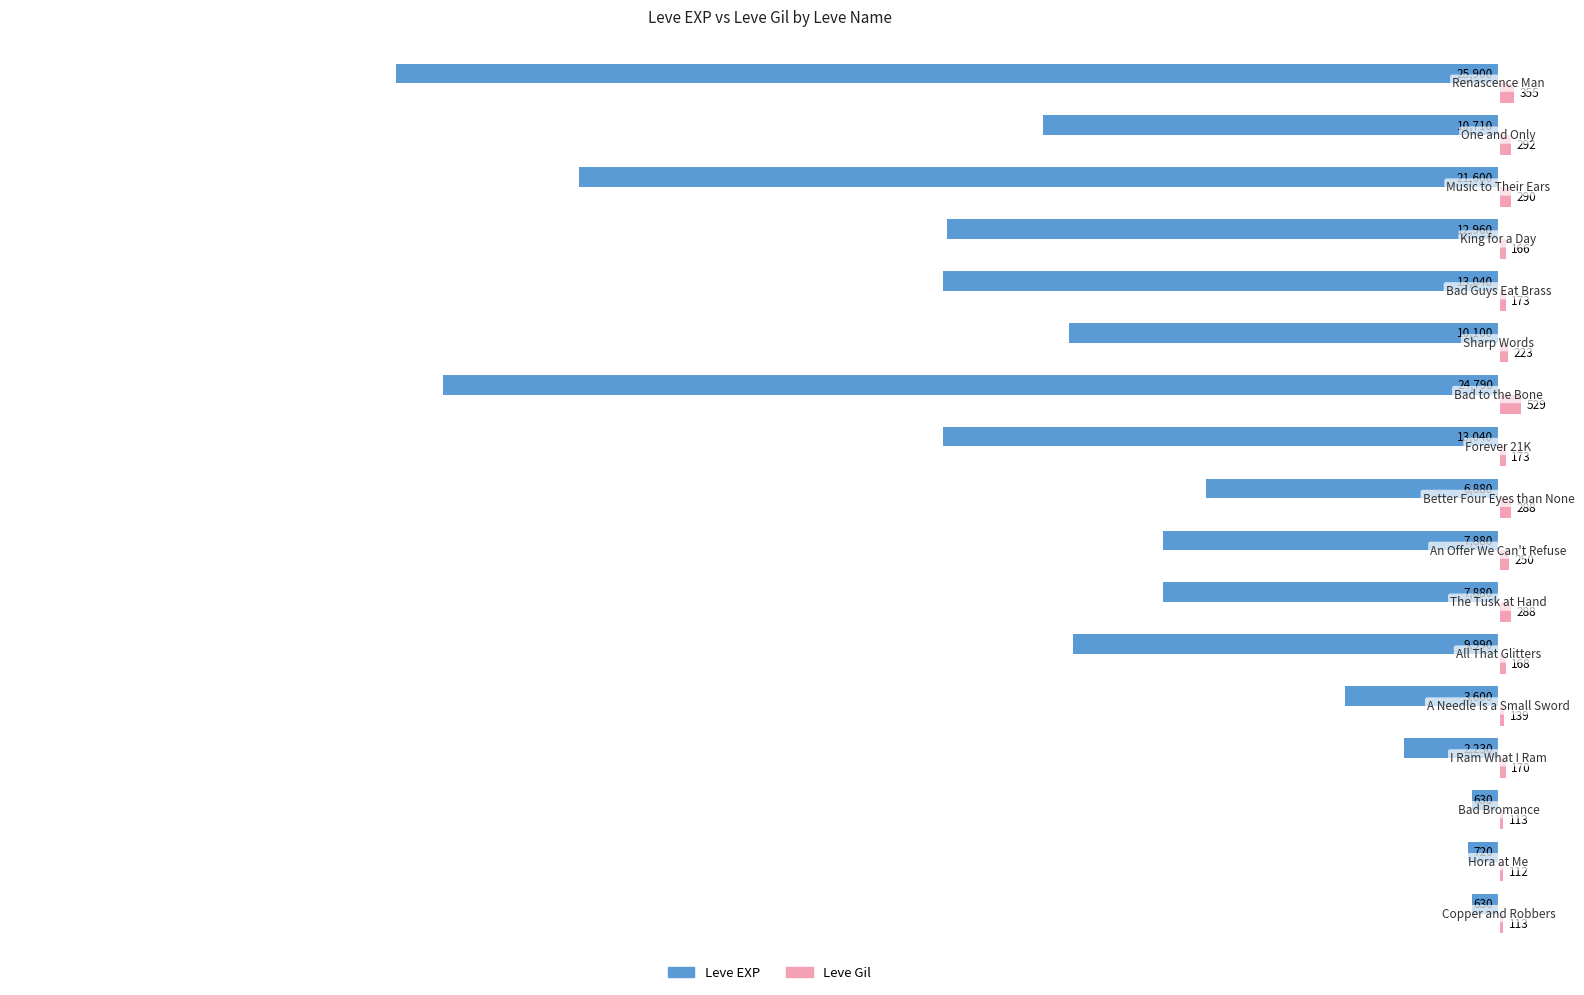

What are all the series names shown in the legend?

Leve EXP, Leve Gil